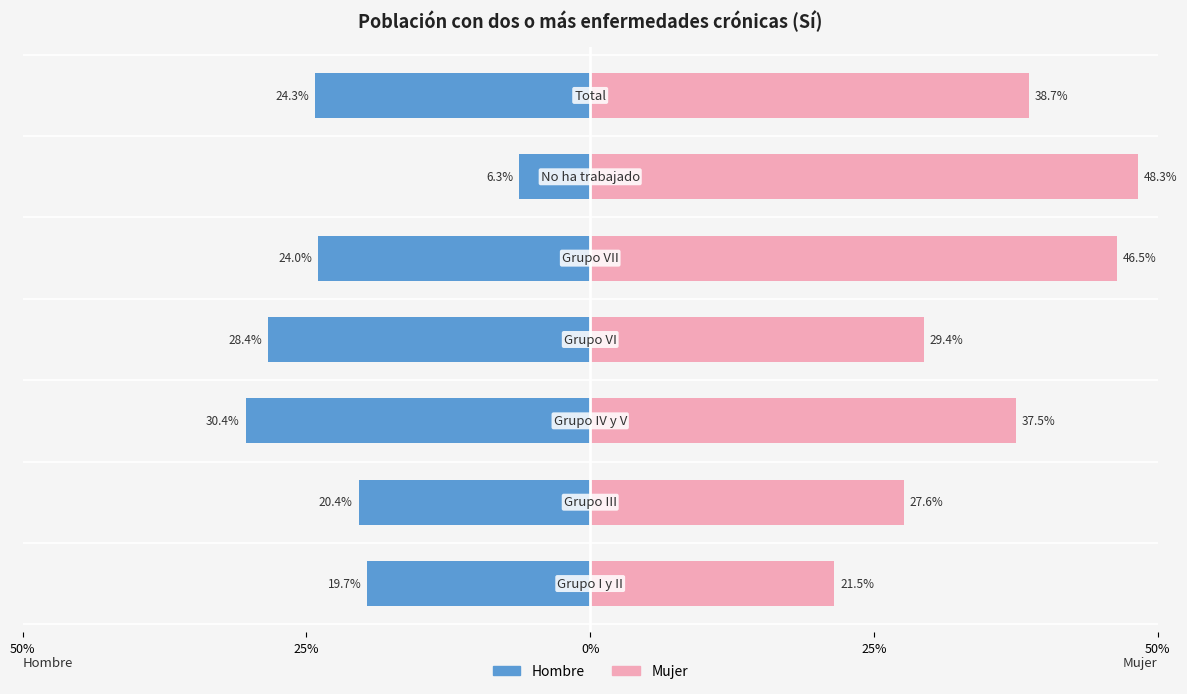

Which series has the widest spread of values?

Mujer